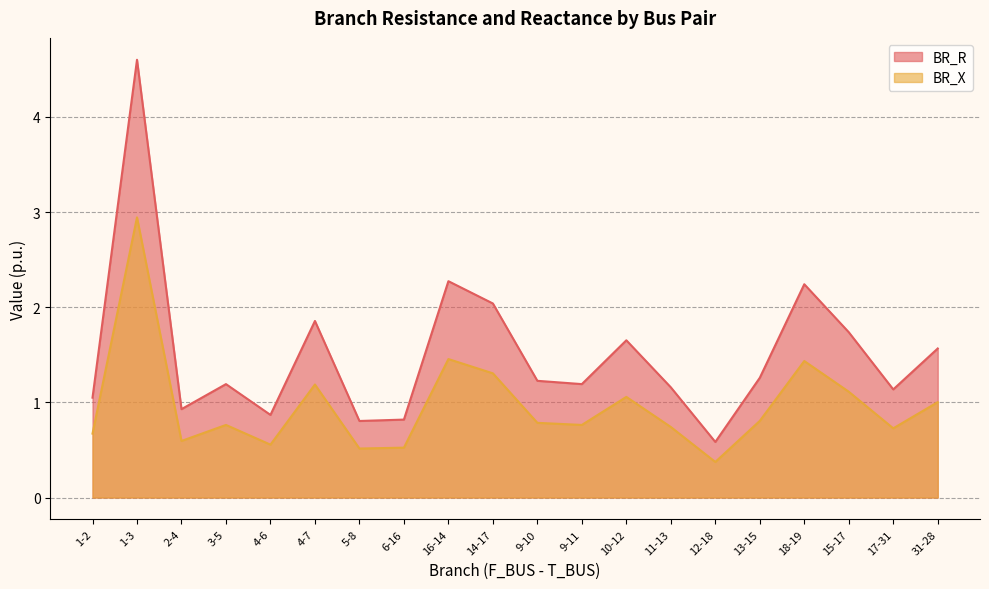

Which series has the widest spread of values?

BR_R